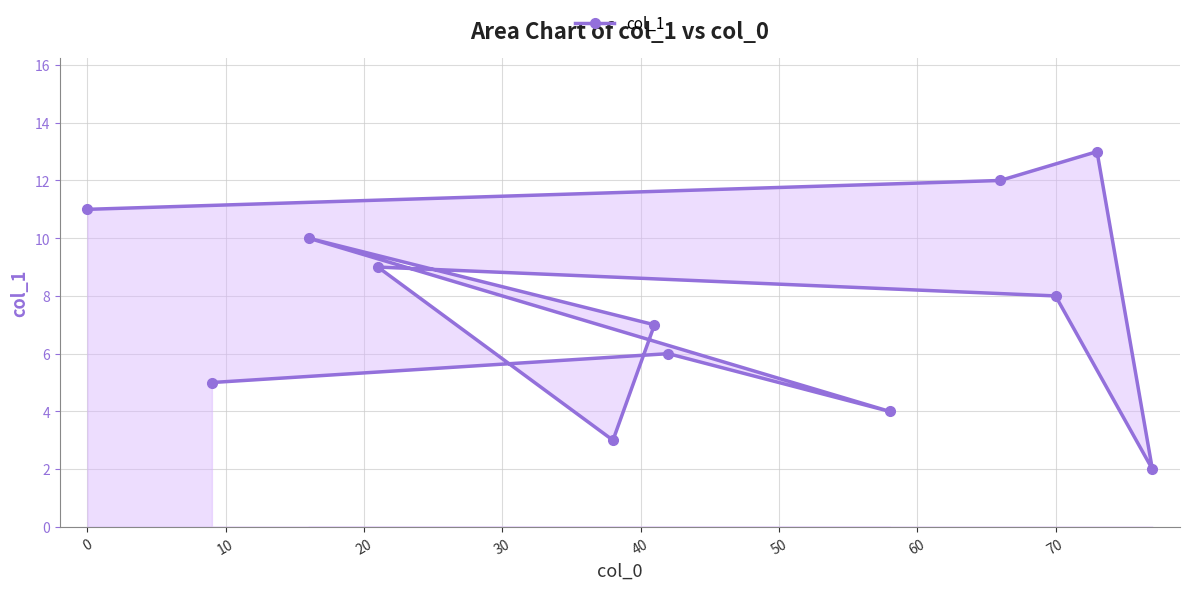

How many data points are above 8?

5